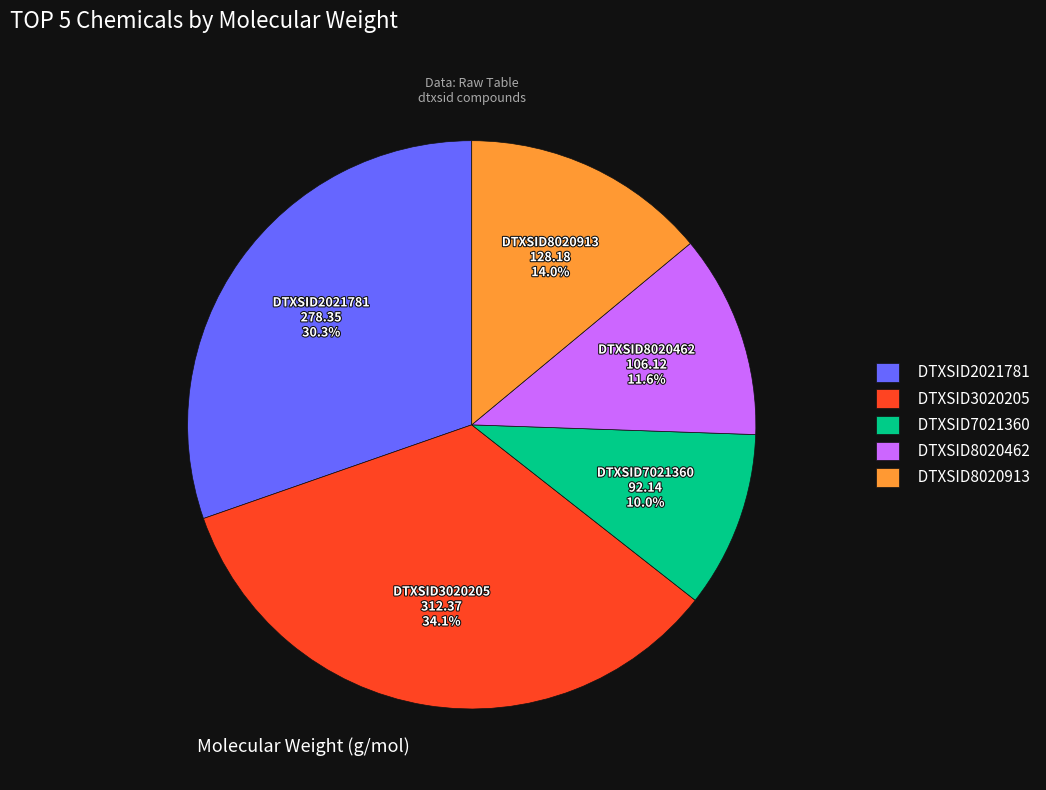

Does DTXSID8020913 represent more than half of the total?

No